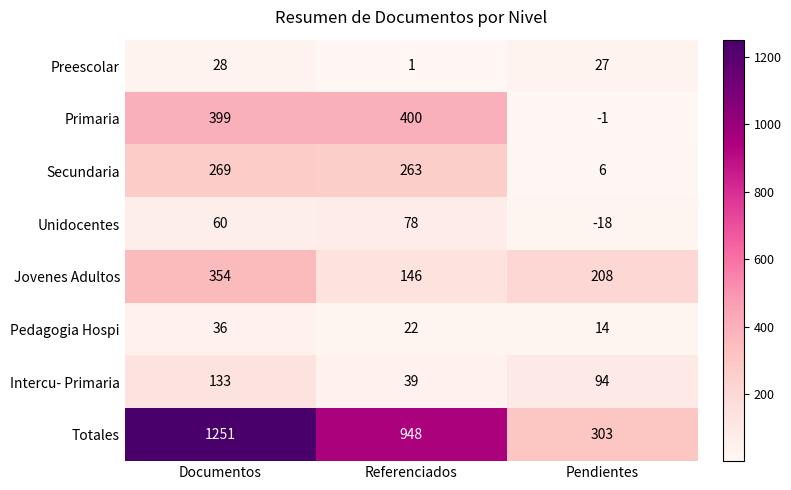

What is the difference between the maximum and minimum values in the Pedagogia Hospi series?

22